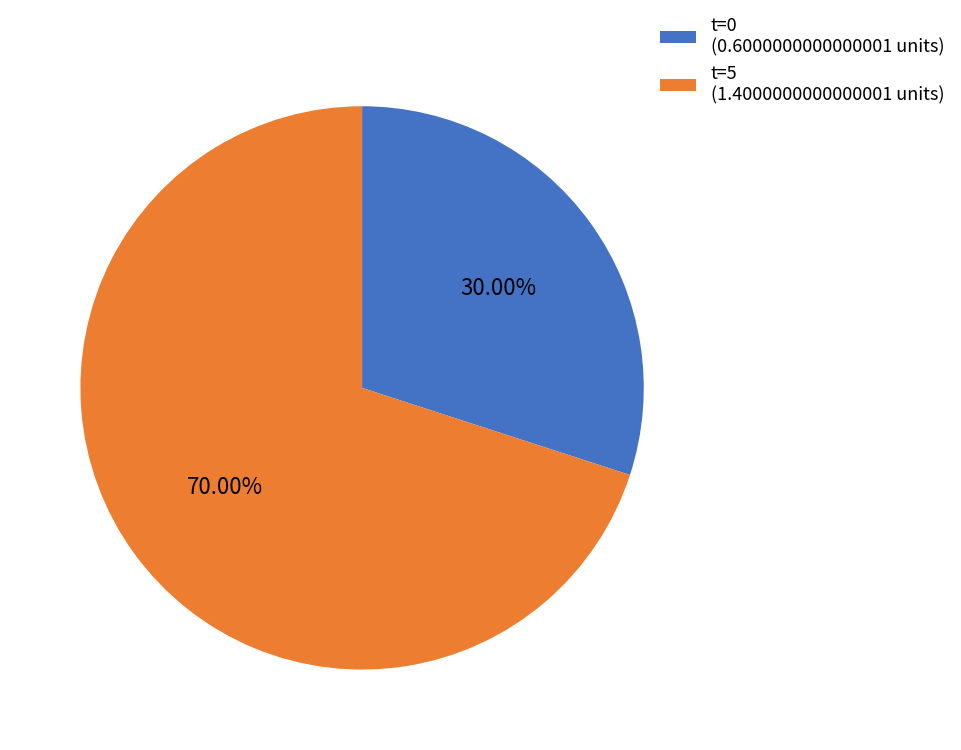

Is there a majority slice in this chart?

Yes